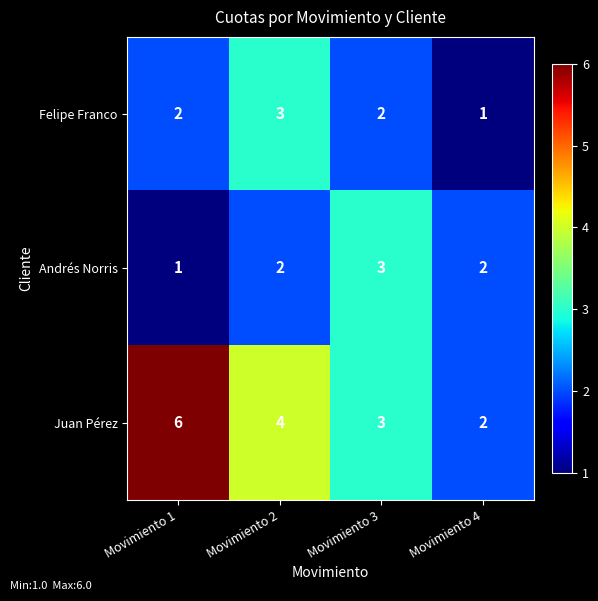

What is the total value across all series at Movimiento 1?

9